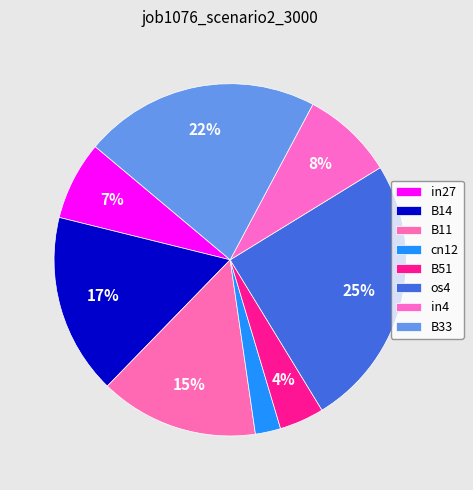

To the nearest percent, what is the difference between the largest and smallest slice percentages?

23%